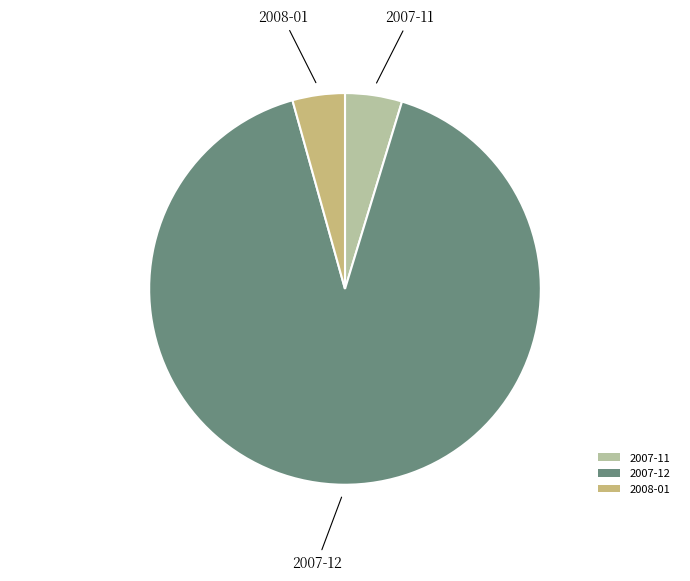

Combined, do 2007-12 and 2007-11 account for over 50%?

Yes